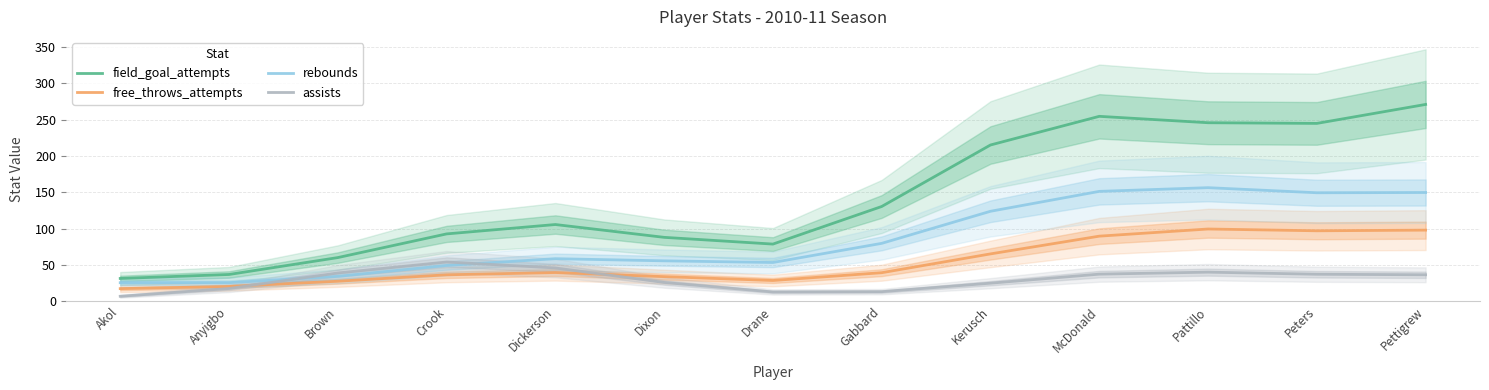

Which category has the lowest value across all series?

Akol